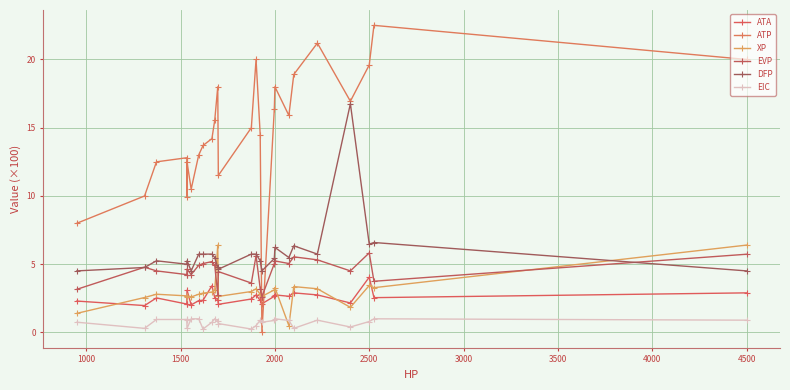

How many intersections are there between EIC and XP?

2